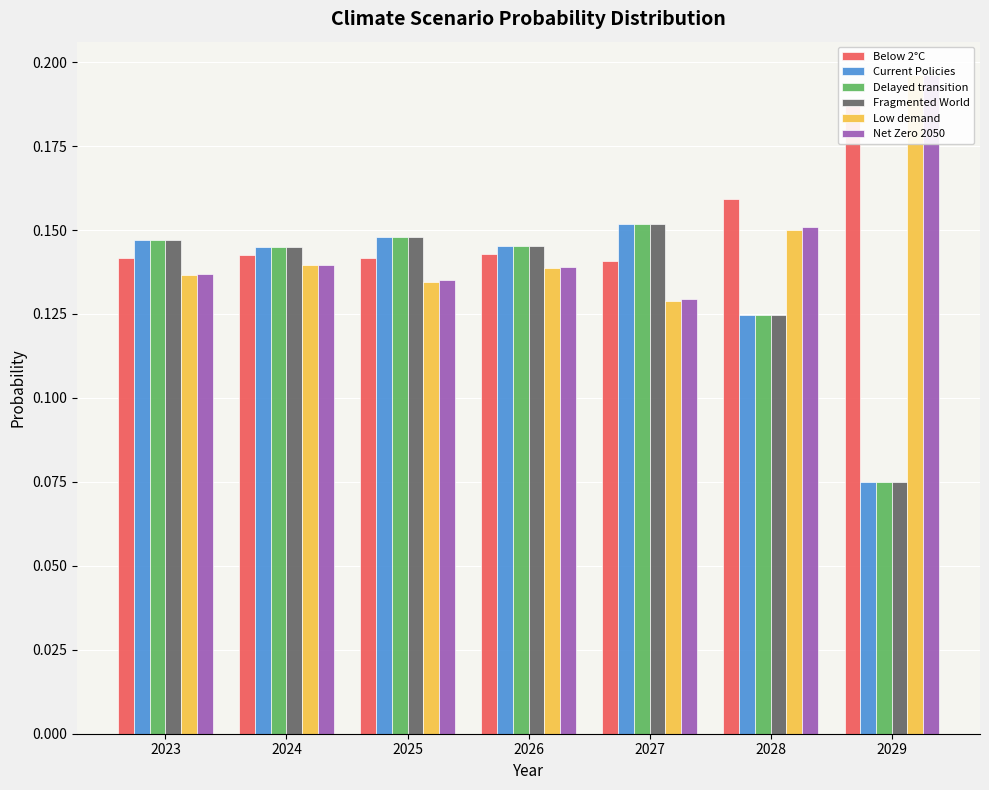

Reading left to right, extract all data points from this chart.

Below 2°C: 2023=0.1	2024=0.1	2025=0.1	2026=0.1	2027=0.1	2028=0.2	2029=0.2
Current Policies: 2023=0.1	2024=0.1	2025=0.1	2026=0.1	2027=0.2	2028=0.1	2029=0.1
Delayed transition: 2023=0.1	2024=0.1	2025=0.1	2026=0.1	2027=0.2	2028=0.1	2029=0.1
Fragmented World: 2023=0.1	2024=0.1	2025=0.1	2026=0.1	2027=0.2	2028=0.1	2029=0.1
Low demand: 2023=0.1	2024=0.1	2025=0.1	2026=0.1	2027=0.1	2028=0.2	2029=0.2
Net Zero 2050: 2023=0.1	2024=0.1	2025=0.1	2026=0.1	2027=0.1	2028=0.2	2029=0.2